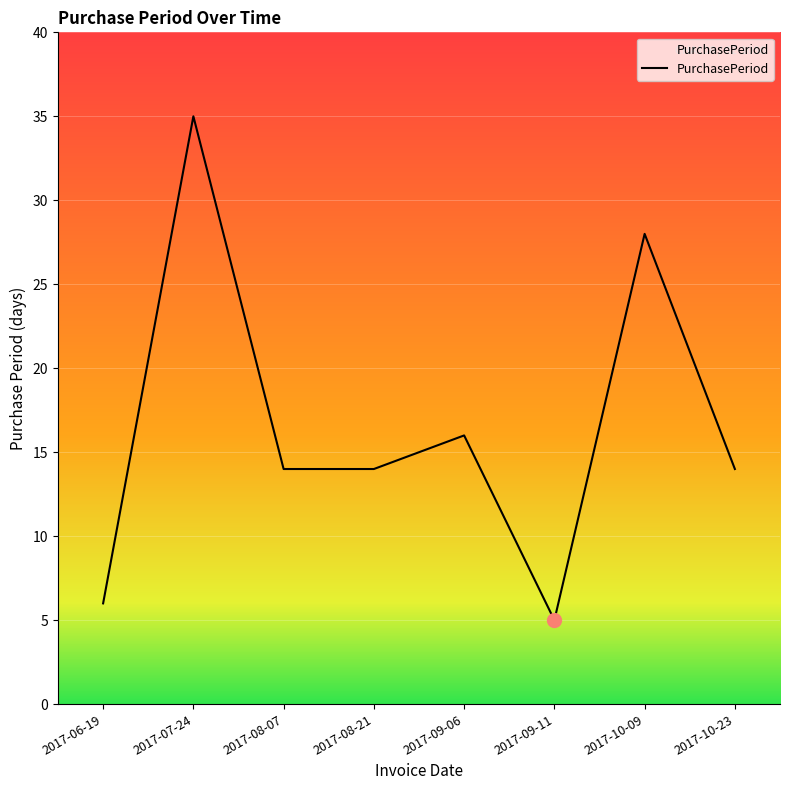

What is the change in value from 2017-06-19 to 2017-07-24?

+29